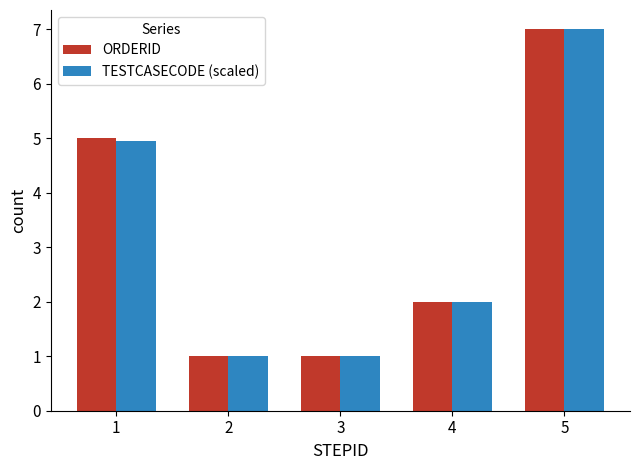

What is the value of the TESTCASECODE (scaled) bar at the 4th from the left?

2.0